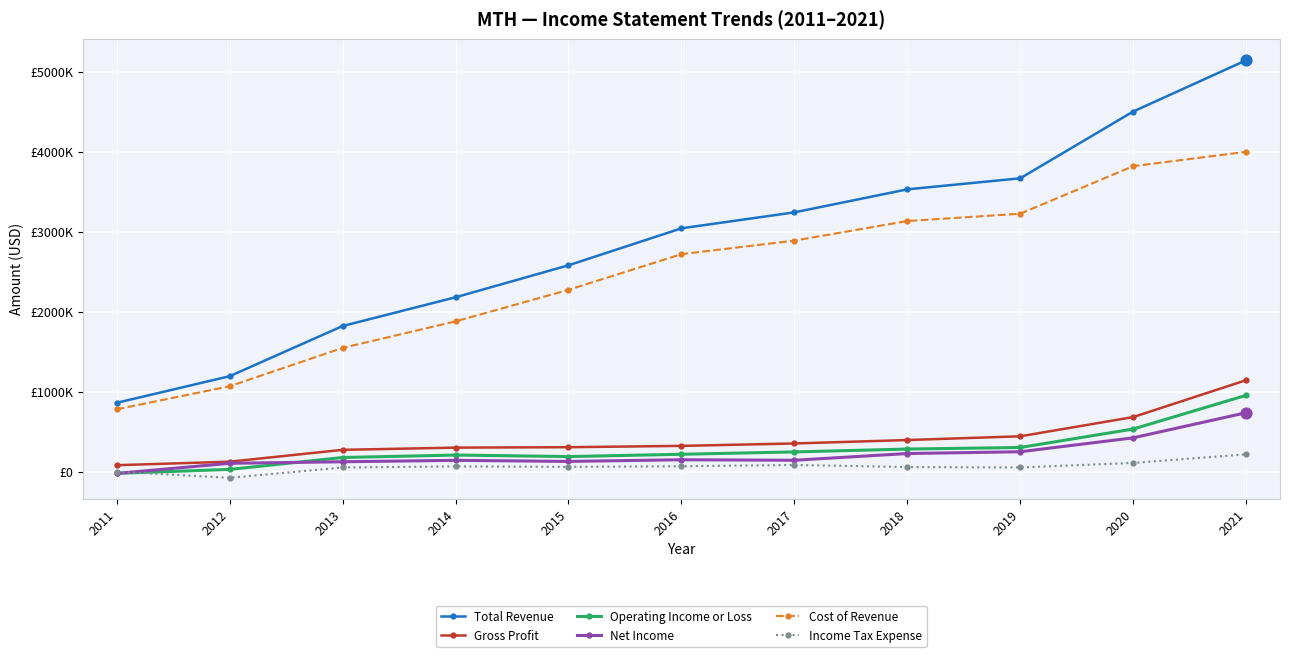

Does the chart have visible grid lines?

Yes